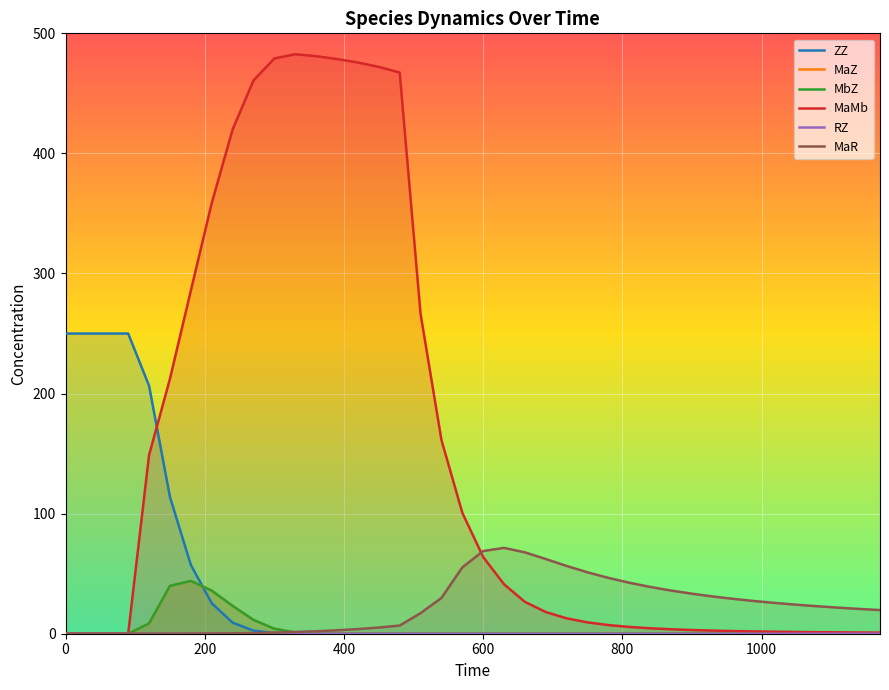

How many intersections are there between MbZ and ZZ?

1